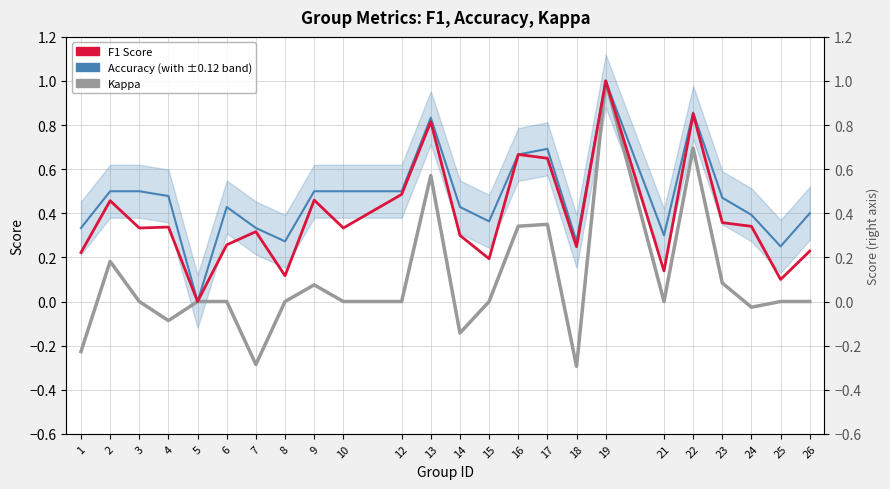

What is the approximate value of f1 at 22?

0.9